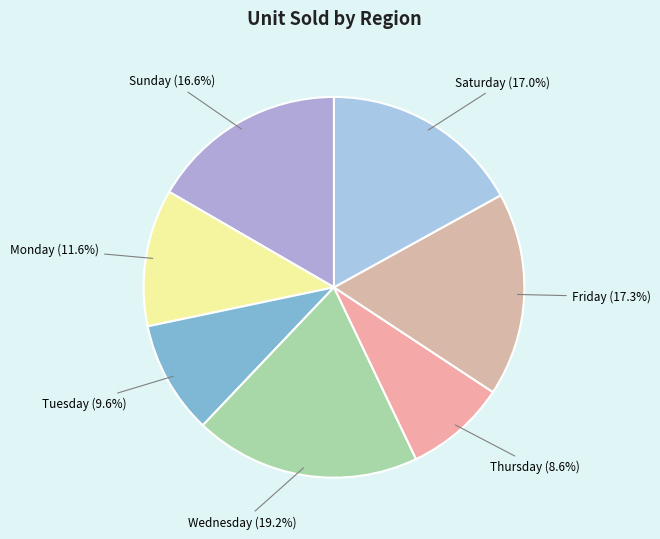

To the nearest percent, what is the average slice percentage?

14%